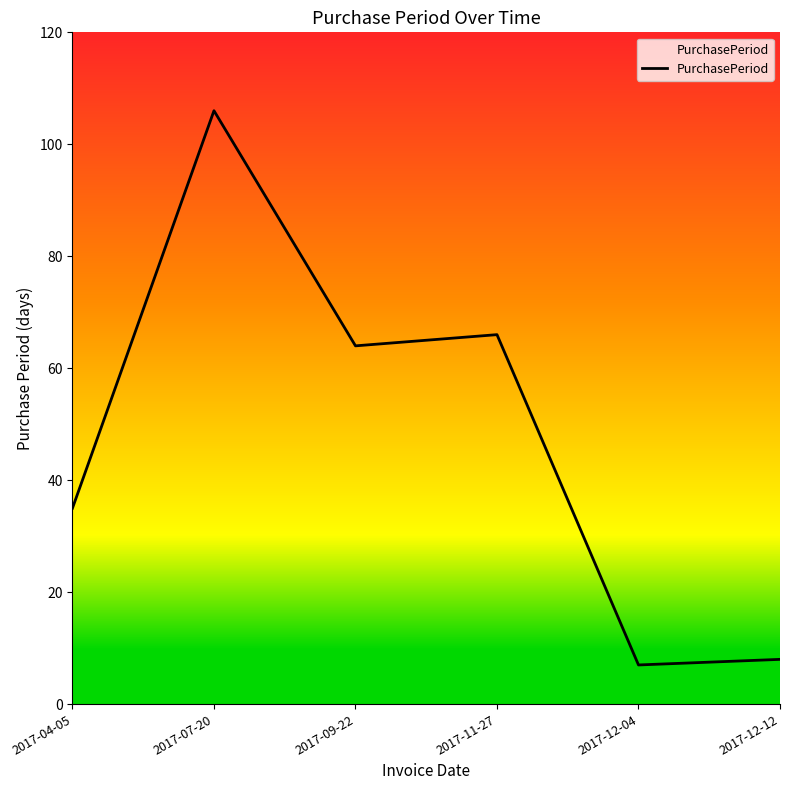

List the labels in order of value, smallest first.

2017-12-04, 2017-12-12, 2017-04-05, 2017-09-22, 2017-11-27, 2017-07-20